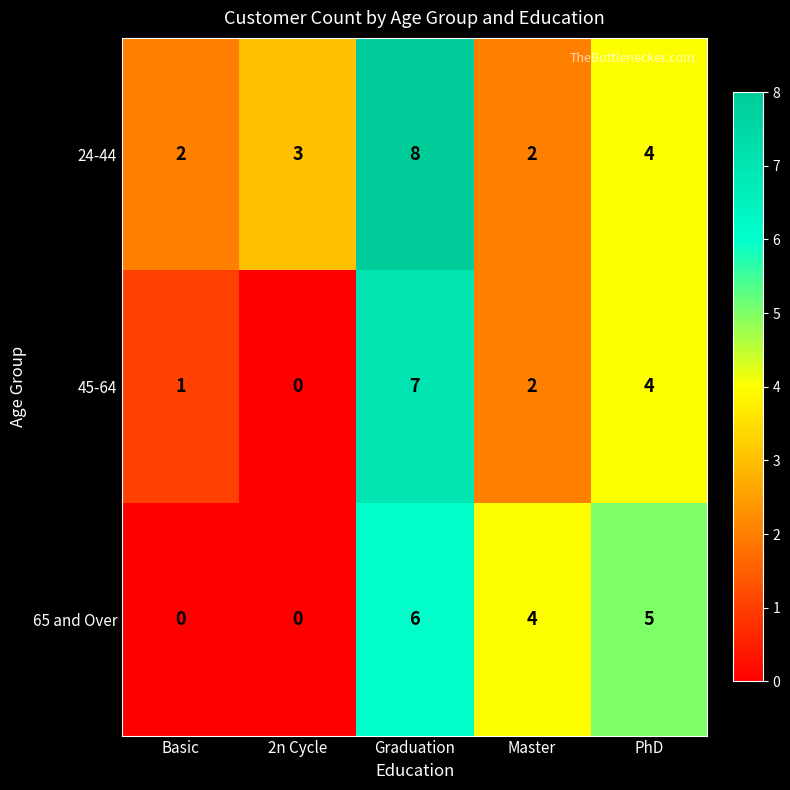

At which label is 24-44 closest to 5?

PhD